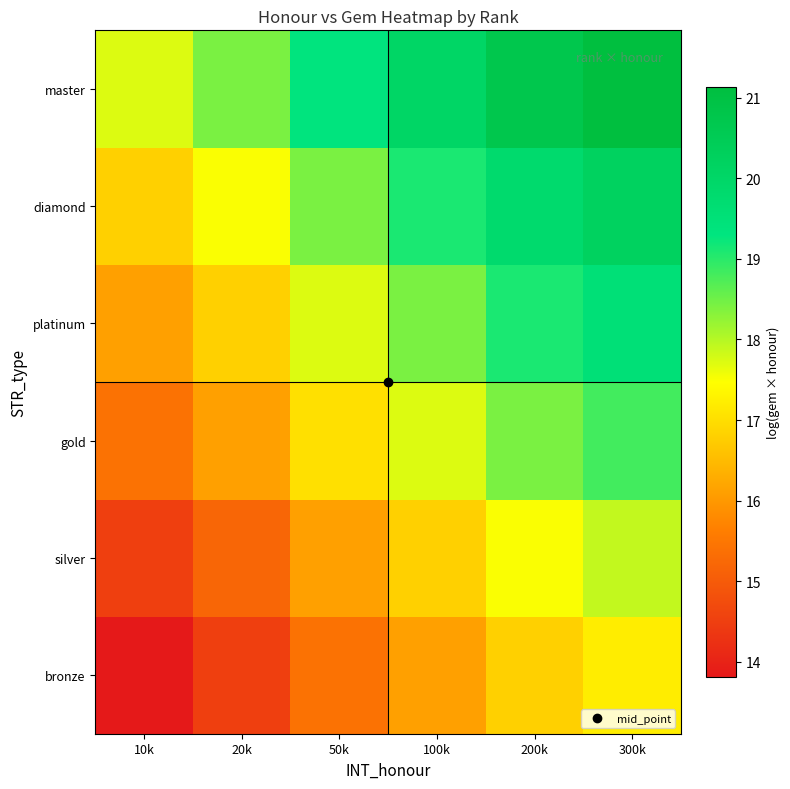

Reading left to right, transcribe all the data shown in this chart.

bronze: 10k=13.8	20k=14.5	50k=15.4	100k=16.1	200k=16.8	300k=17.2
silver: 10k=14.5	20k=15.2	50k=16.1	100k=16.8	200k=17.5	300k=17.9
gold: 10k=15.4	20k=16.1	50k=17.0	100k=17.7	200k=18.4	300k=18.8
platinum: 10k=16.1	20k=16.8	50k=17.7	100k=18.4	200k=19.1	300k=19.5
diamond: 10k=16.8	20k=17.5	50k=18.4	100k=19.1	200k=19.8	300k=20.2
master: 10k=17.7	20k=18.4	50k=19.3	100k=20.0	200k=20.7	300k=21.1